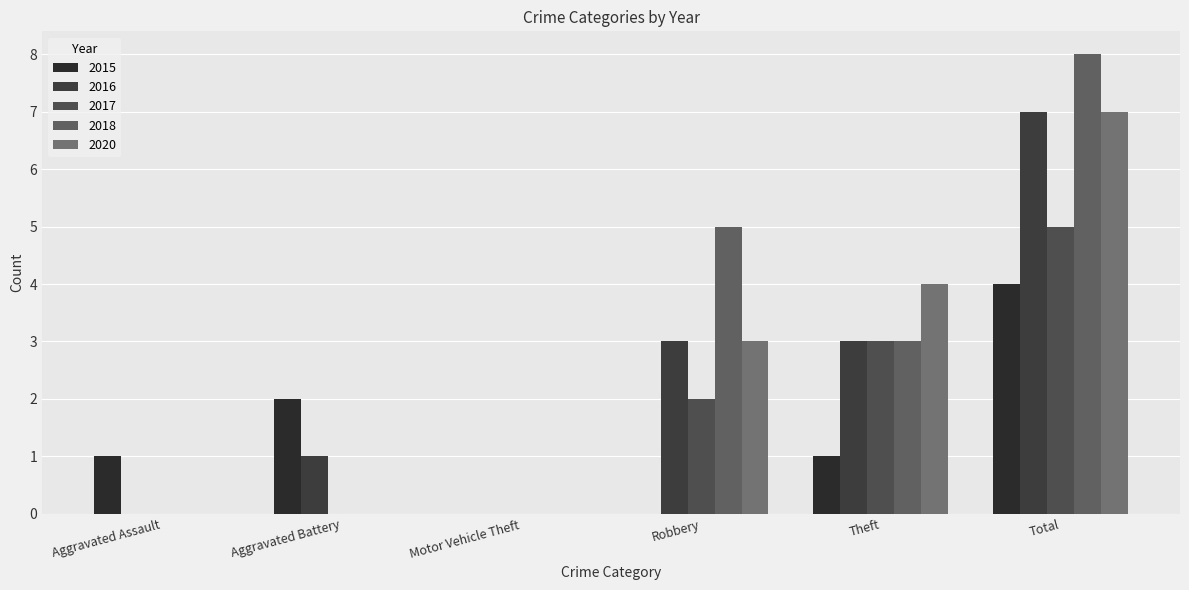

True or false: 2020 has a value of -3 at Aggravated Assault.

False